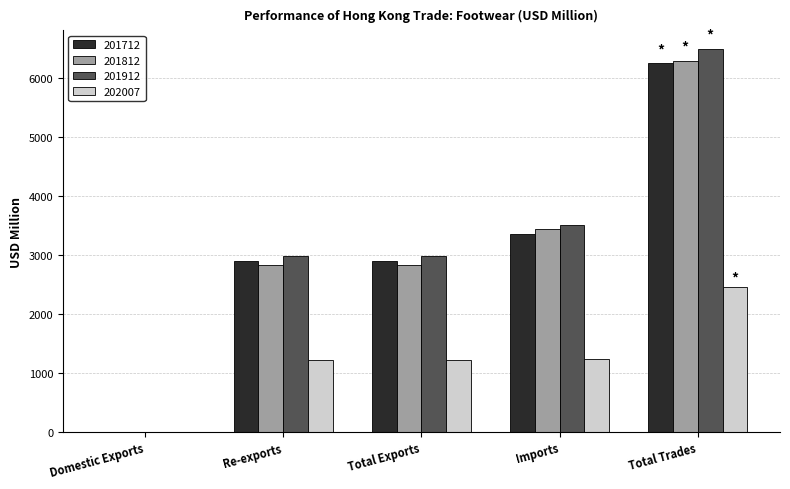

What is the sum of the 201712 values at Re-exports and Total Exports?

5792.7